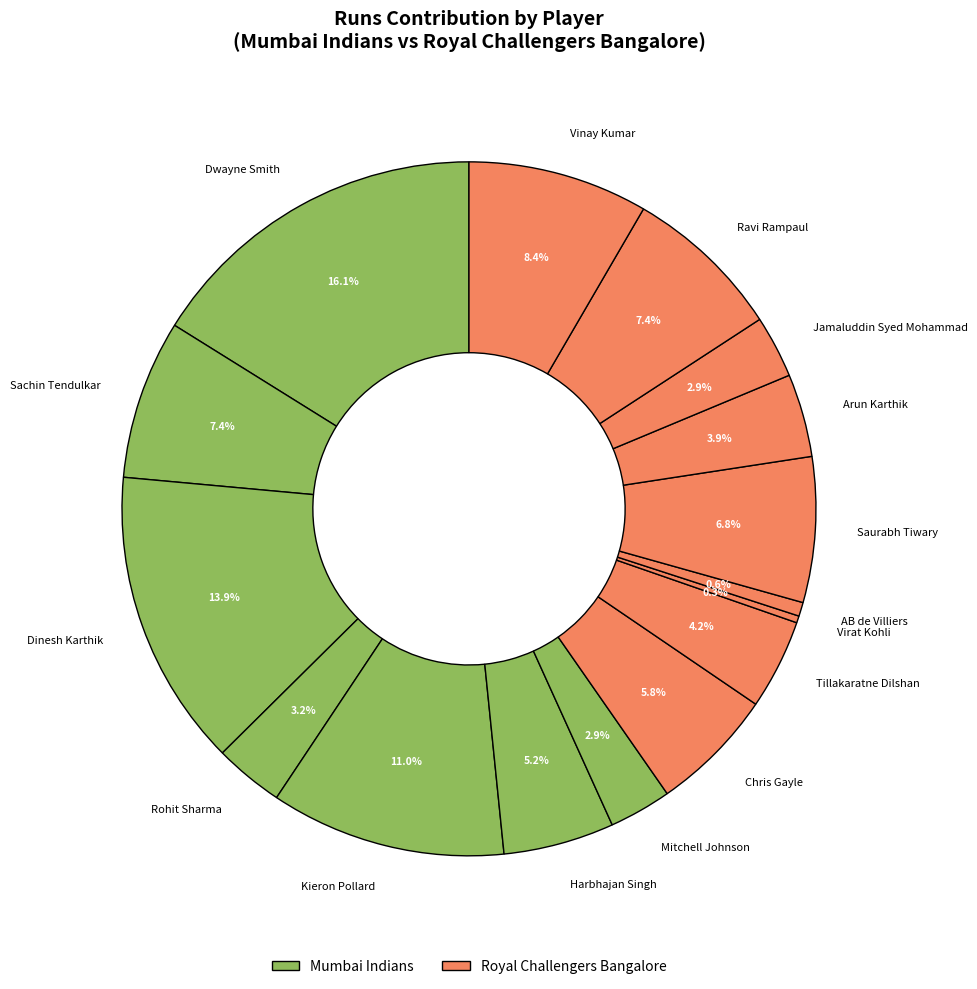

Is it true that Kieron Pollard is 1% of the pie?

False